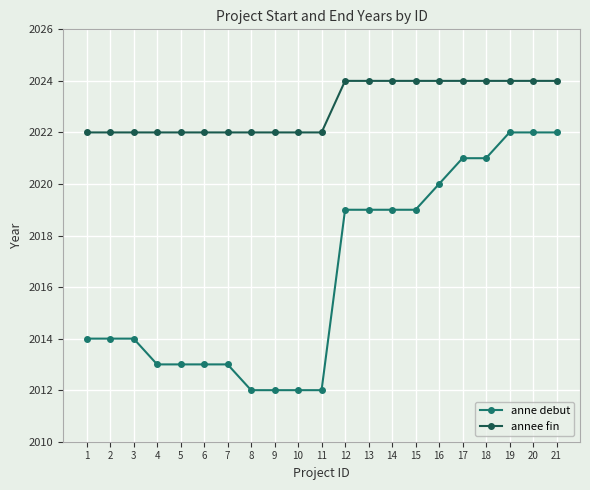

Rank the series at 12 from lowest to highest value.

anne debut, annee fin